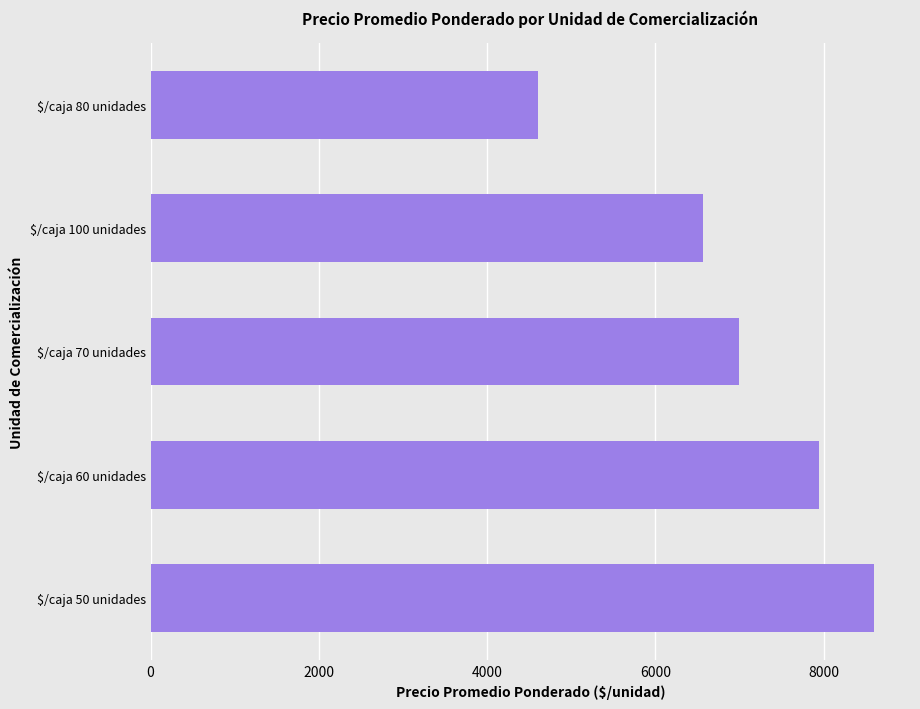

Rank the categories by value from highest to lowest.

$/caja 50 unidades, $/caja 60 unidades, $/caja 70 unidades, $/caja 100 unidades, $/caja 80 unidades